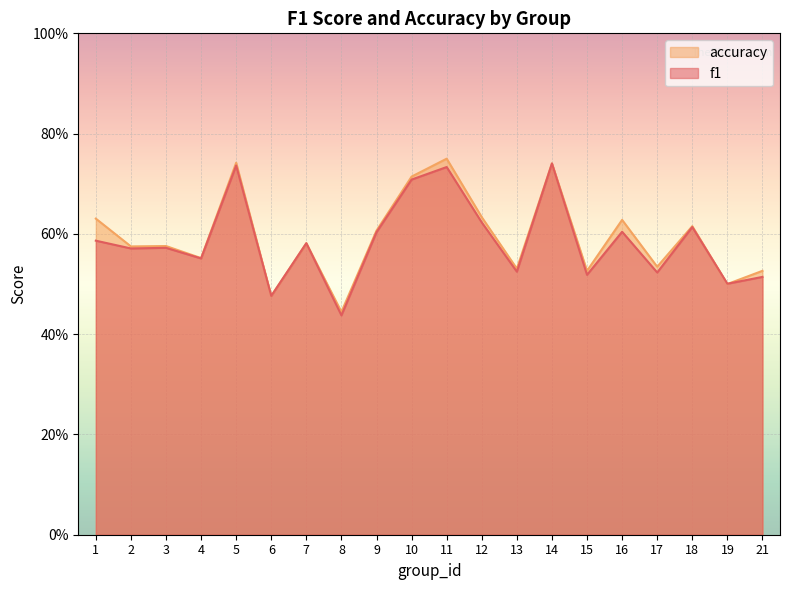

True or false: f1 has more than 2 points higher than both neighbors.

True